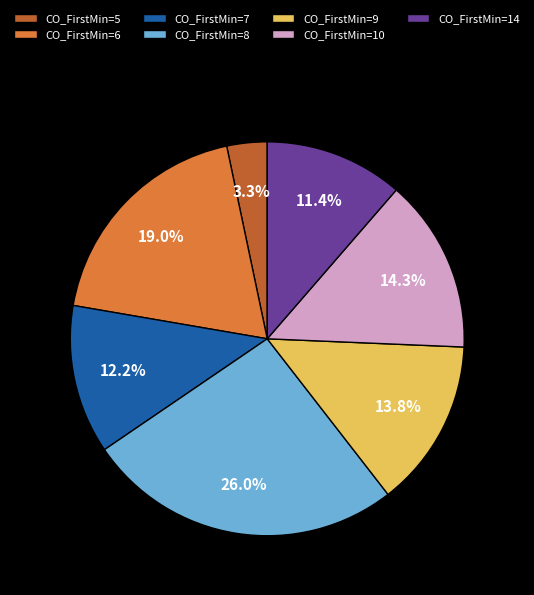

Between CO_FirstMin=14 and CO_FirstMin=6, which is larger?

CO_FirstMin=6